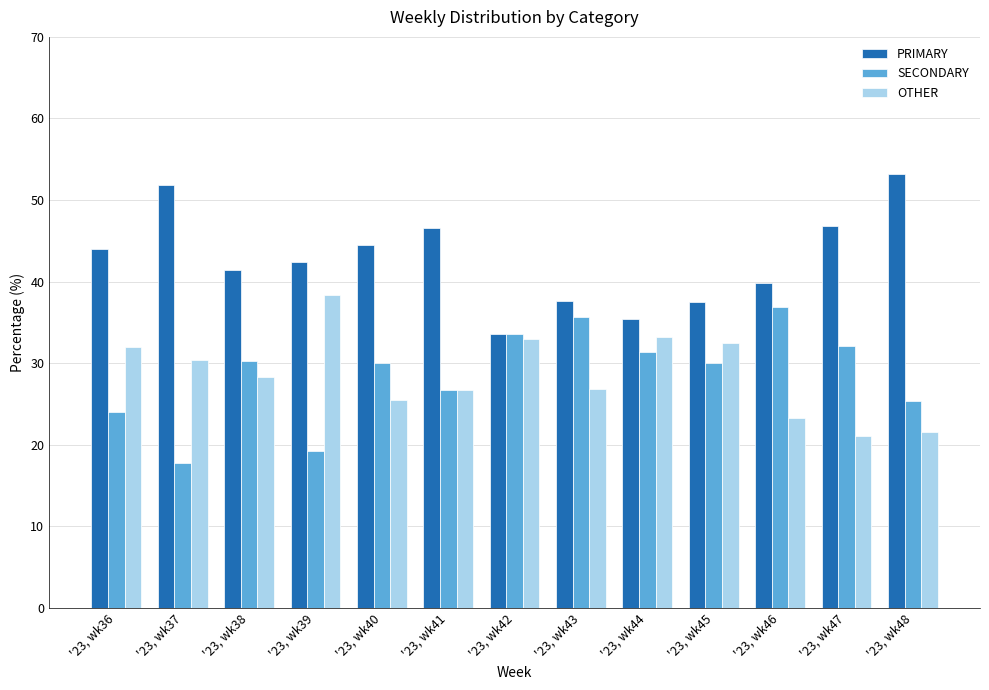

At which category does the chart reach its minimum across all series?

'23, wk37